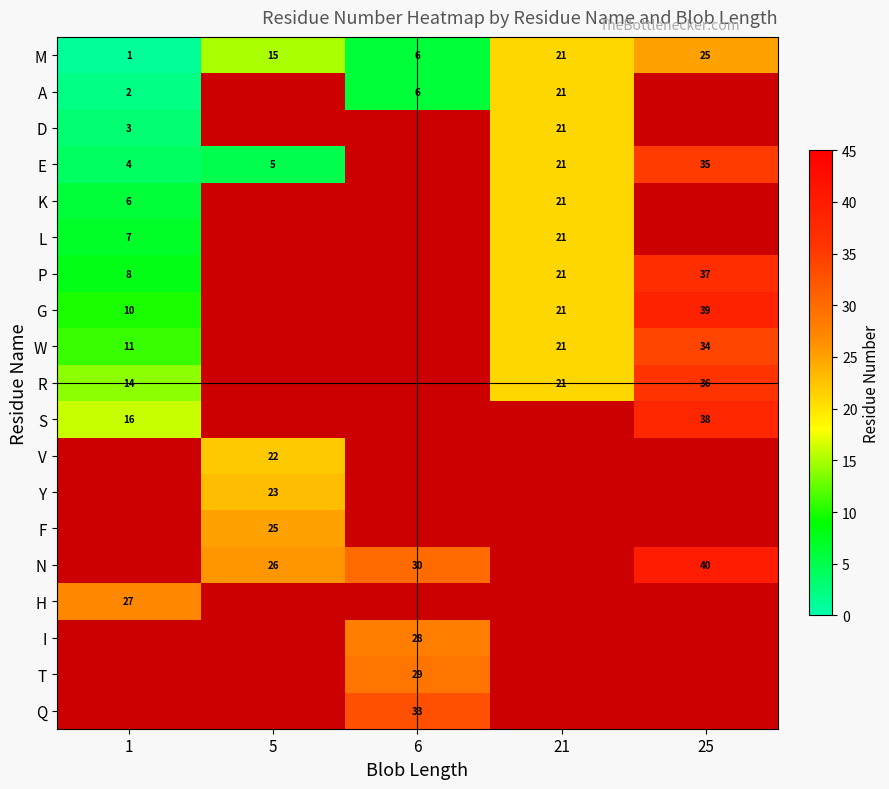

The A series shows 3 at 1. True or false?

False